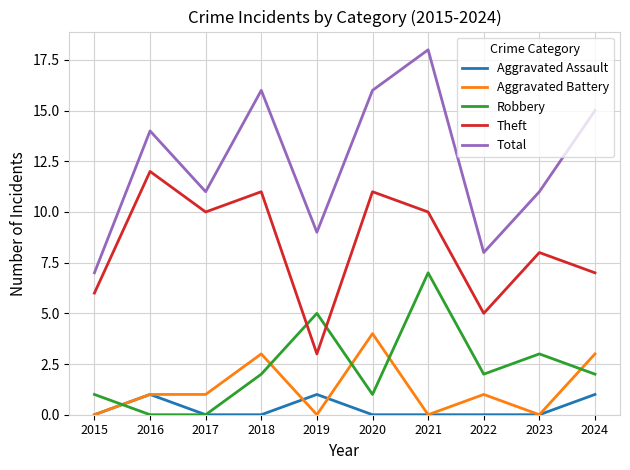

At which category does Theft reach its first local valley?

2017